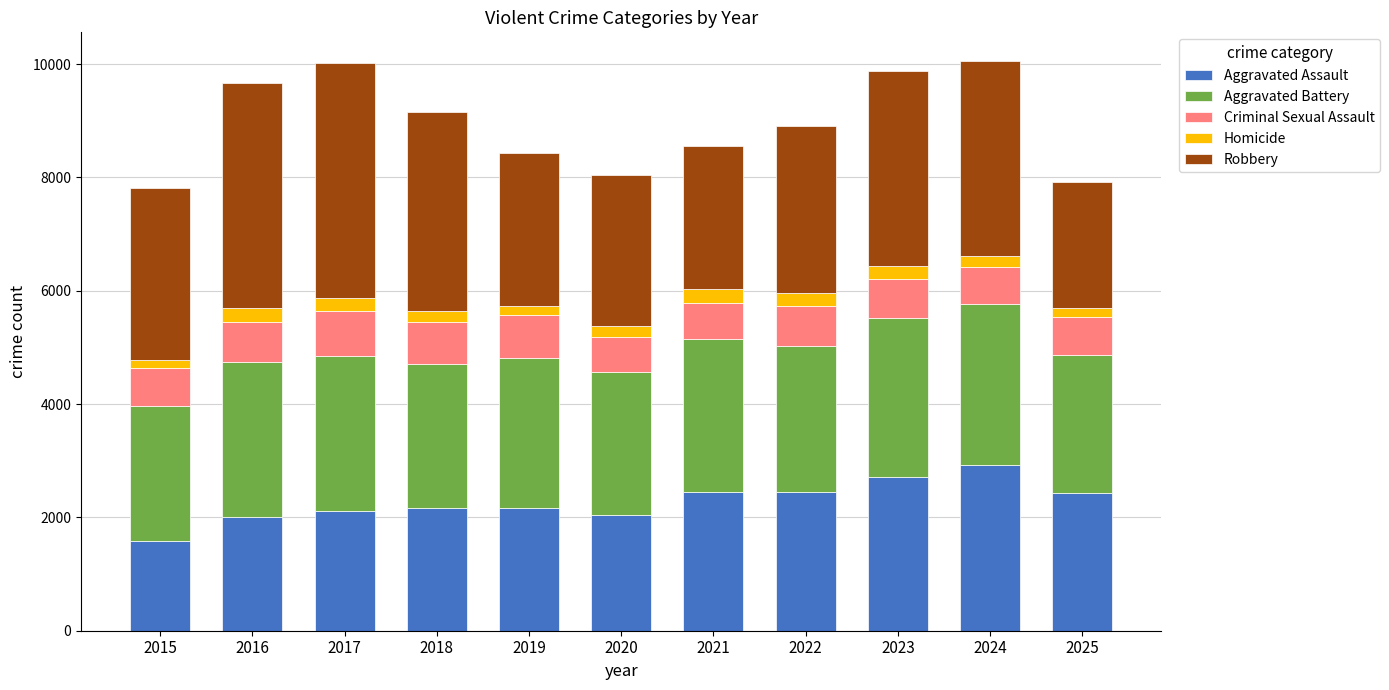

Which category has the lowest value in the Aggravated Assault series?

2015